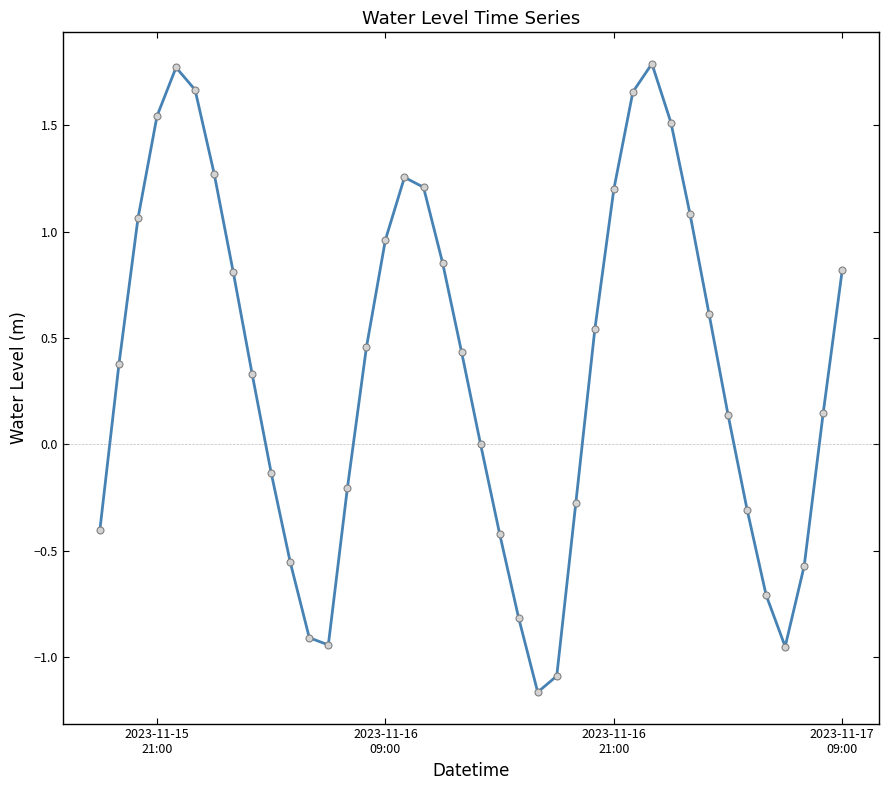

How many distinct data groups are displayed?

1